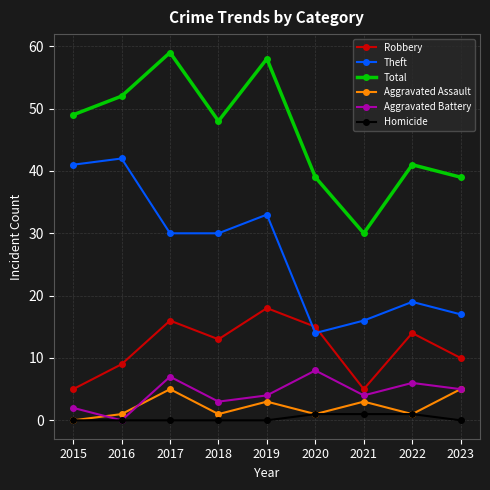

Where is the first local maximum for Aggravated Assault?

2017